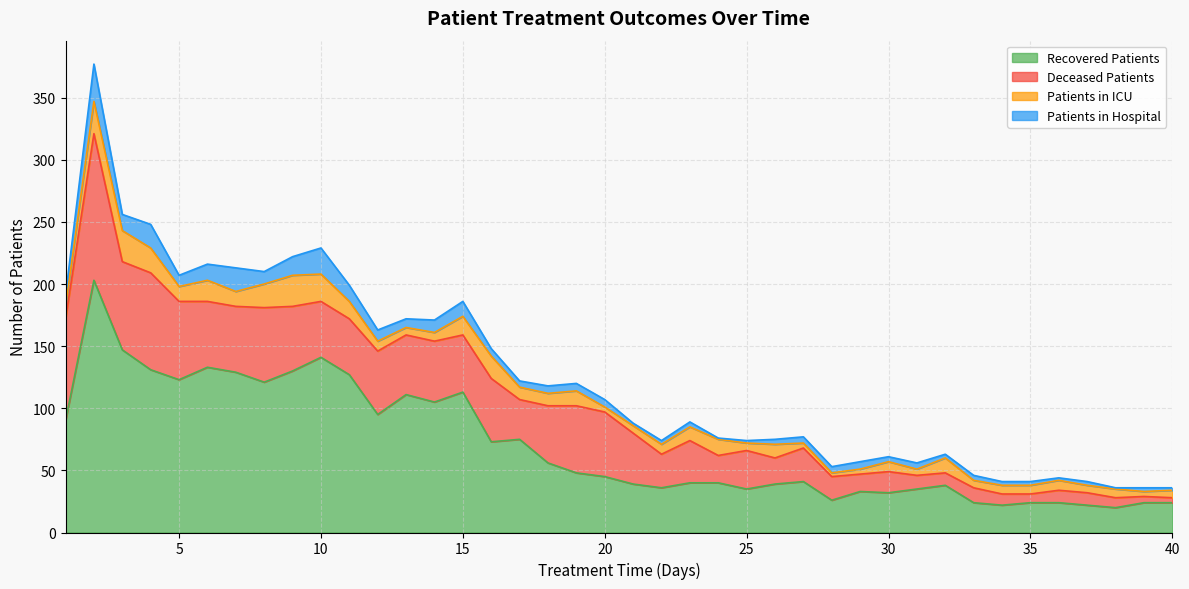

Does the chart display data point markers on the line(s)?

No